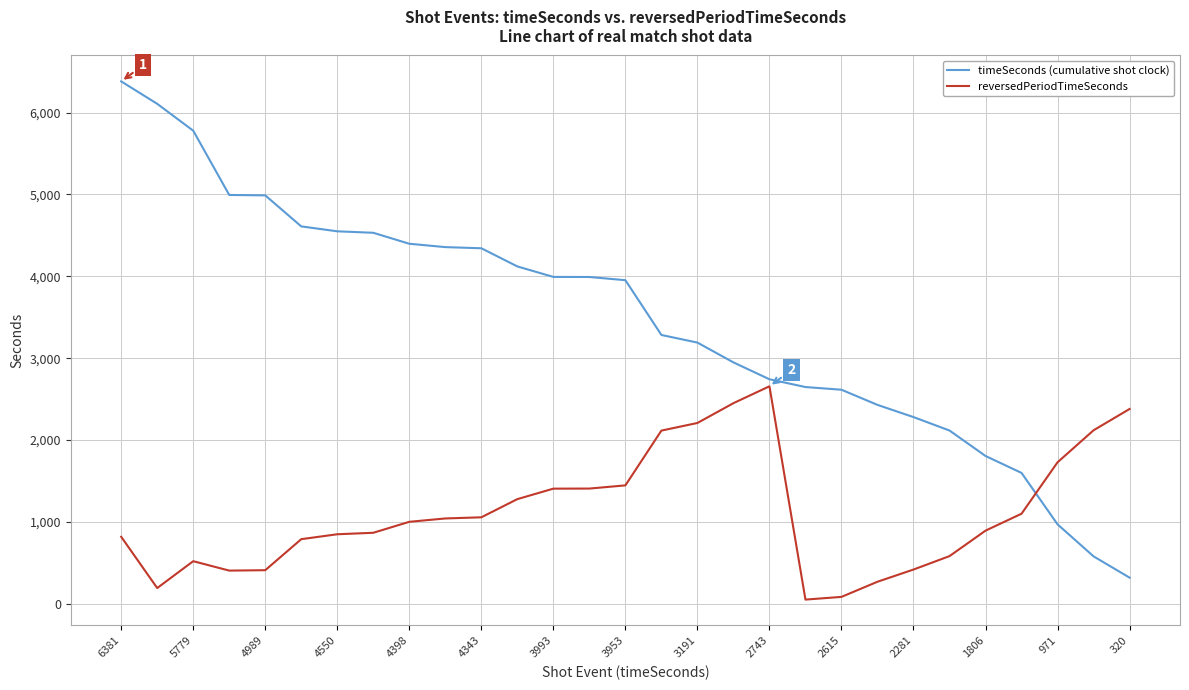

Which series ends up on top after the final intersection of timeSeconds (cumulative shot clock) and reversedPeriodTimeSeconds?

reversedPeriodTimeSeconds